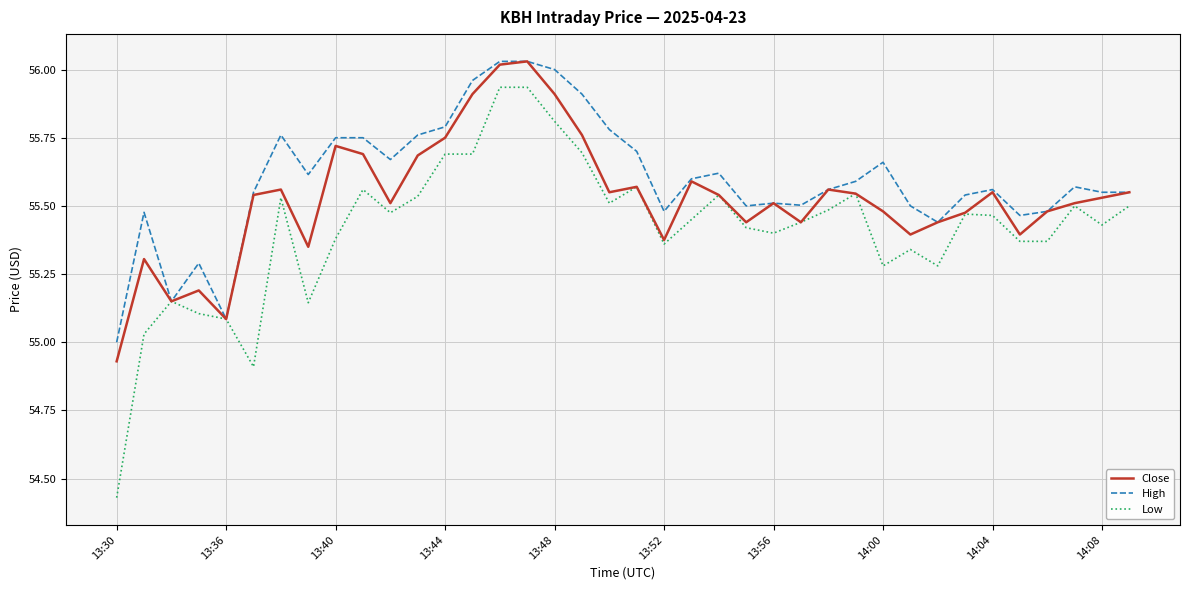

Rank the series by their average value, from lowest to highest.

Low, Close, High